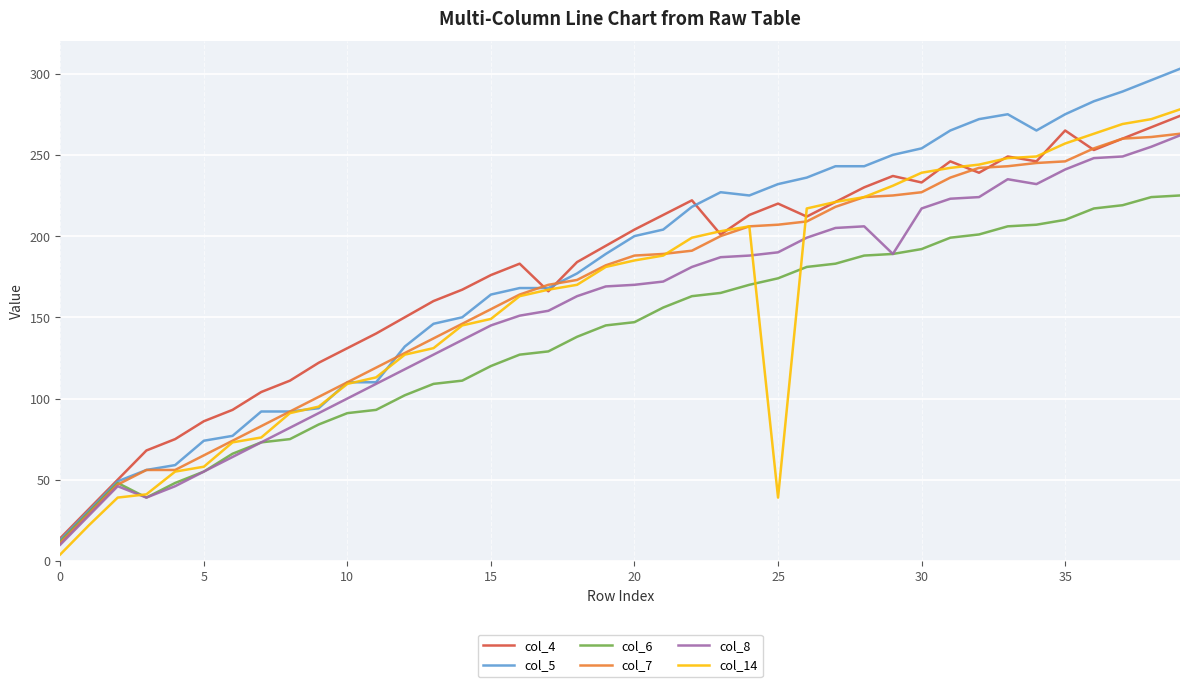

At which label does col_4 first exceed 201?

20